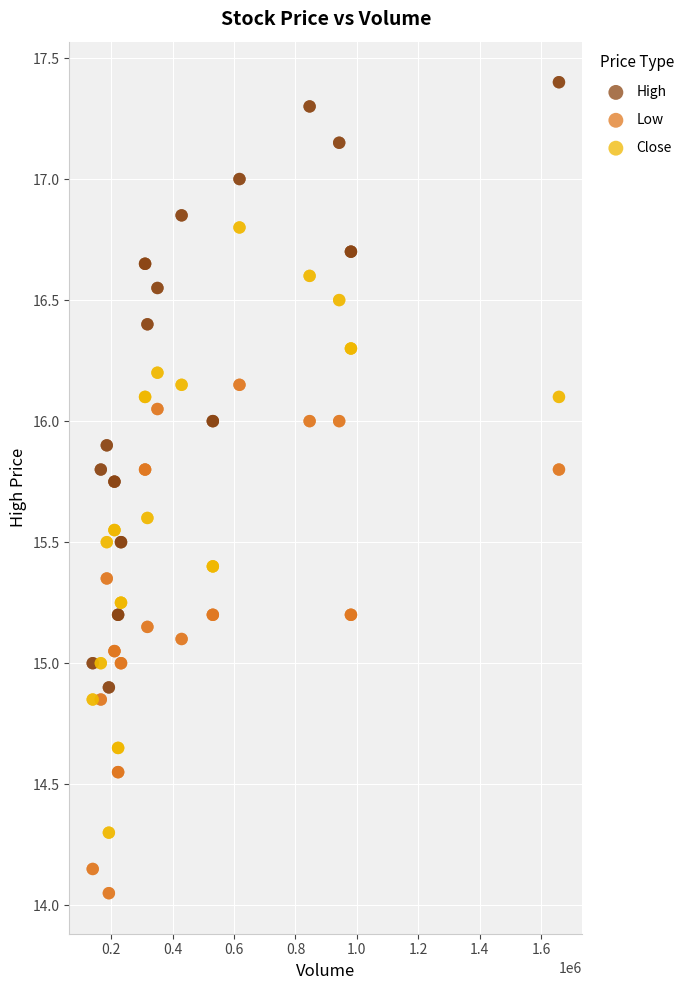

Which series contains the lowest Y value?

Low